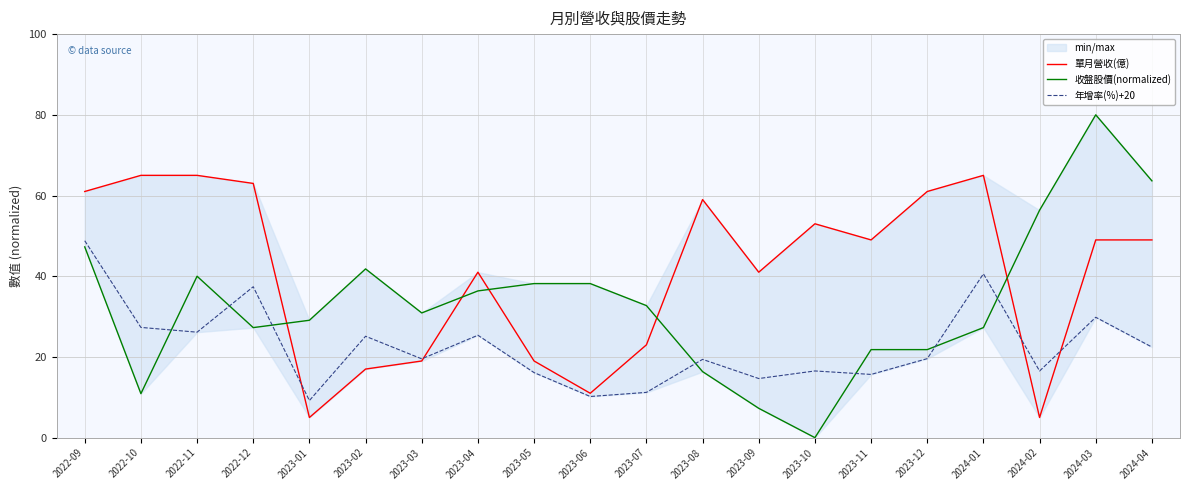

What is the average value of the 年增率(%)+20 series?

22.6